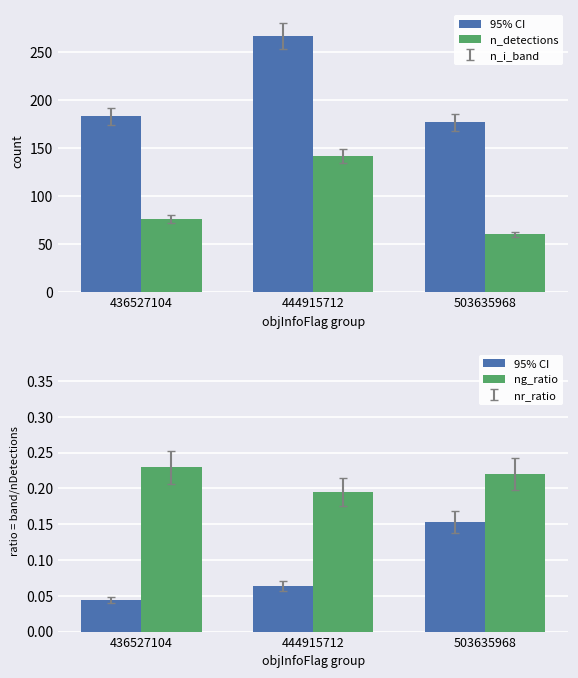

At 436527104, list the series in order from smallest to largest.

ng_ratio, nr_ratio, n_i_band, n_detections